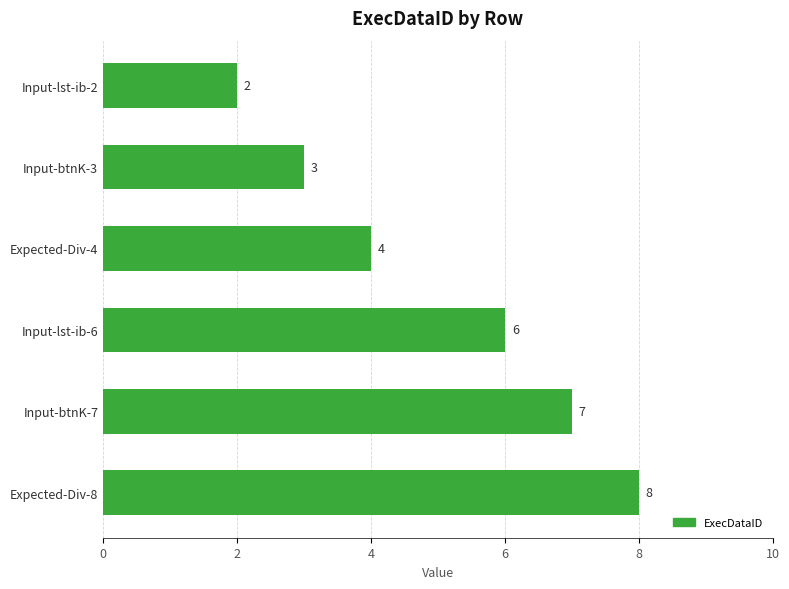

Reading top to bottom, list all the values displayed in this chart.

2	3	4	6	7	8